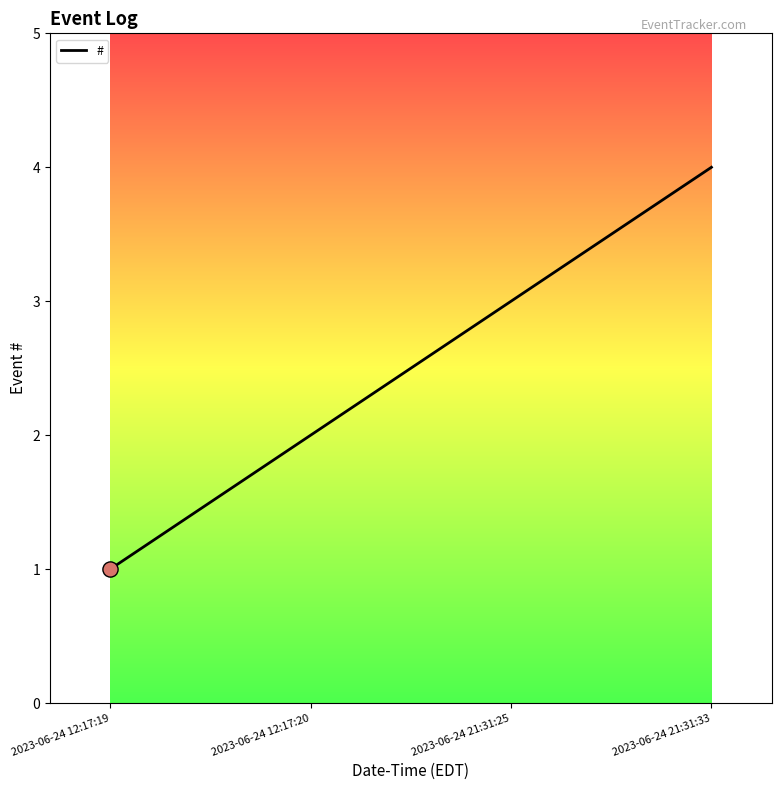

What is the change in value from 2023-06-24 12:17:20 to 2023-06-24 21:31:33?

+2